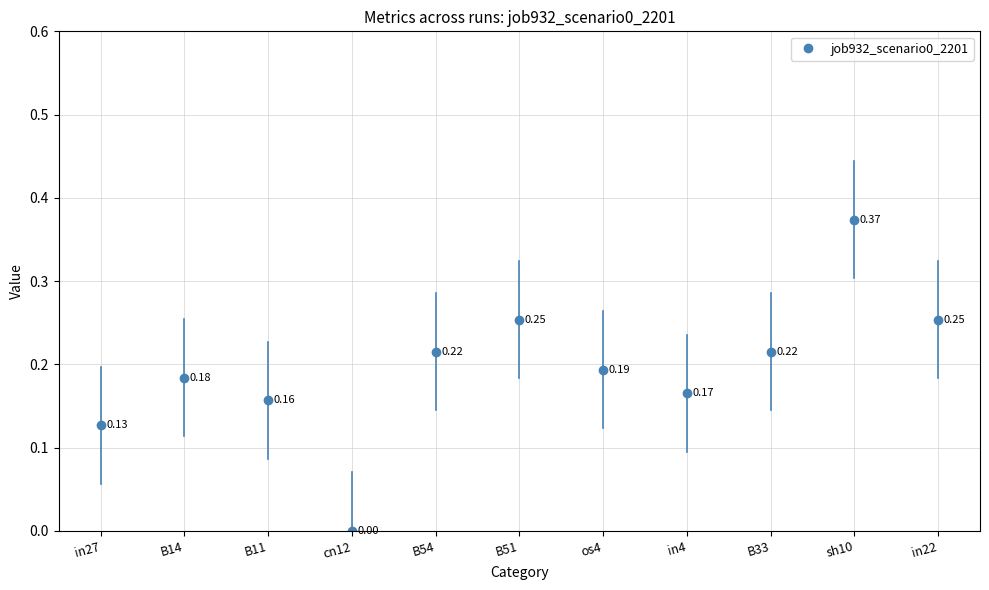

What position from the right is sh10?

2